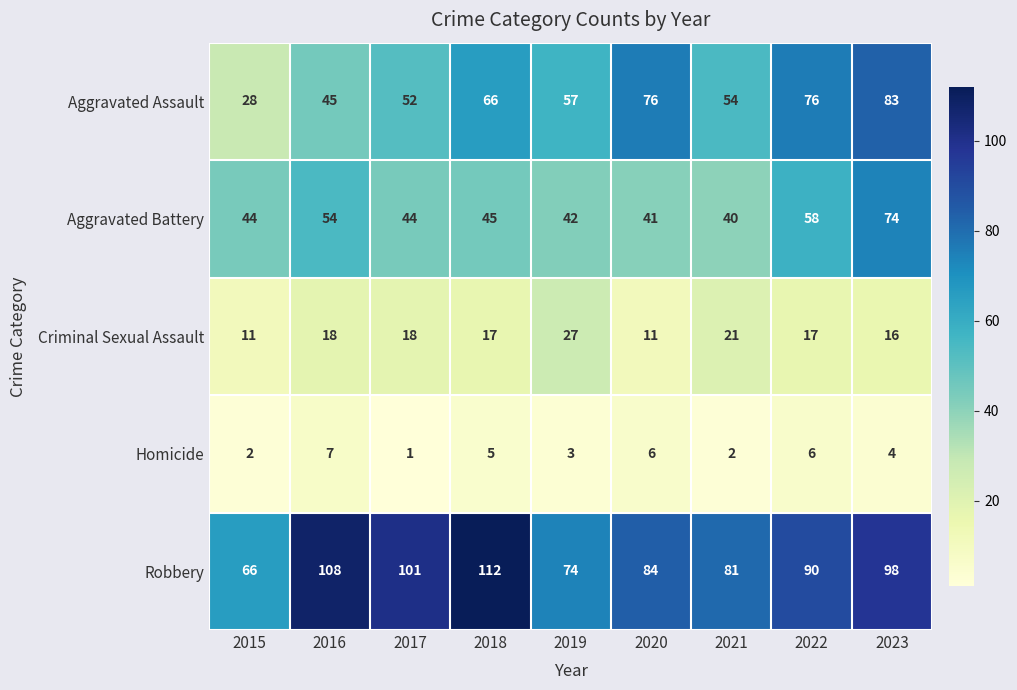

Rank the categories by Robbery value from highest to lowest.

2018, 2016, 2017, 2023, 2022, 2020, 2021, 2019, 2015